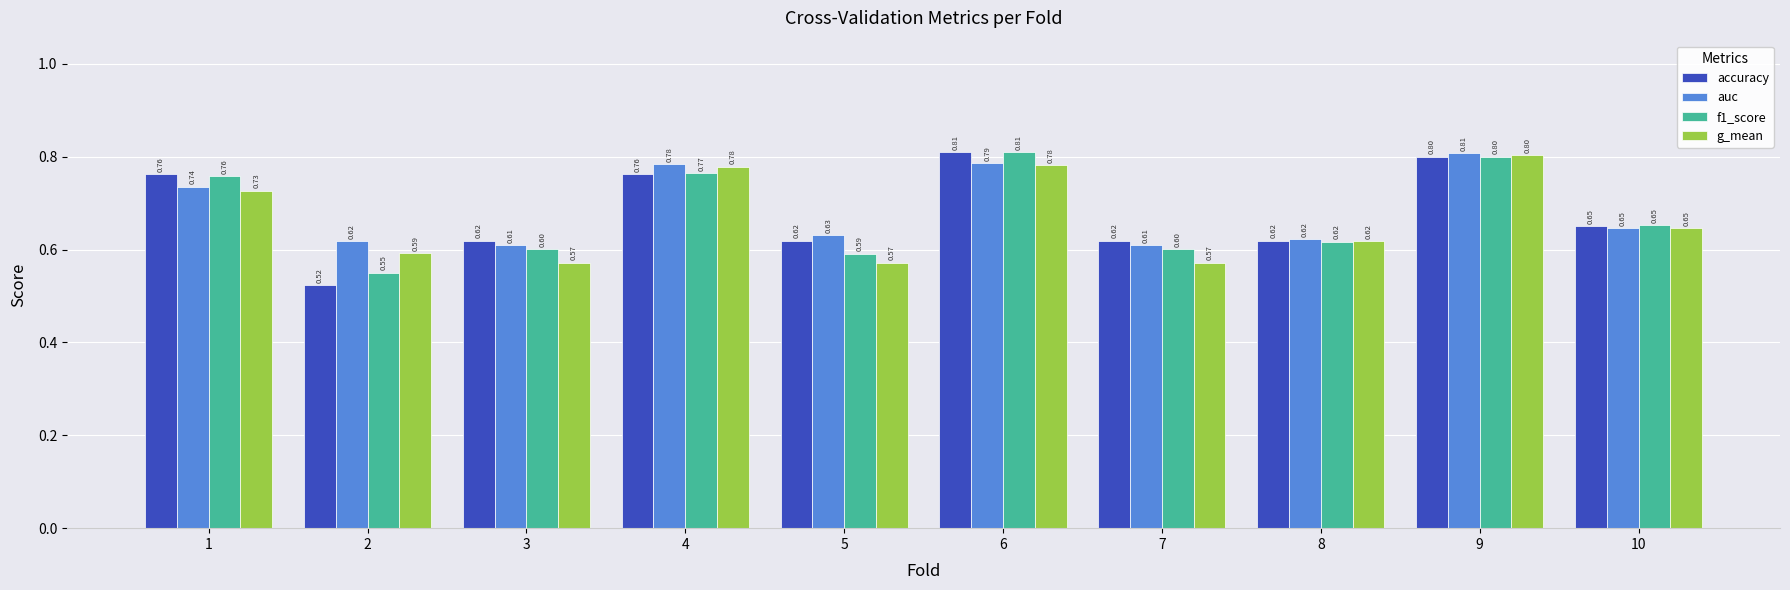

List the series in order of their overall mean, highest first.

auc, accuracy, f1_score, g_mean